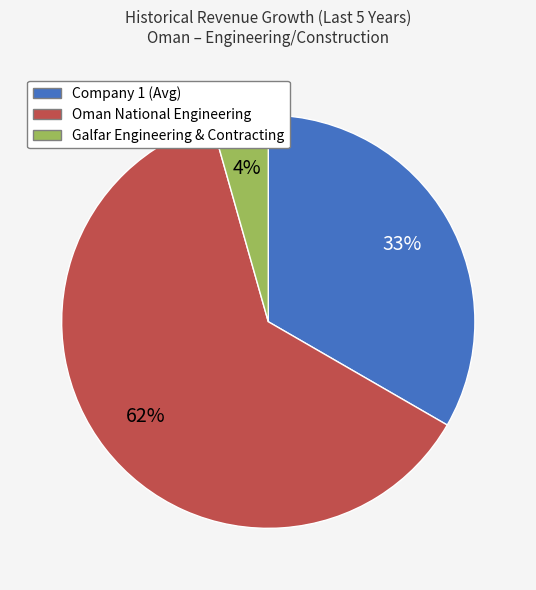

Does any single category account for the majority?

Yes